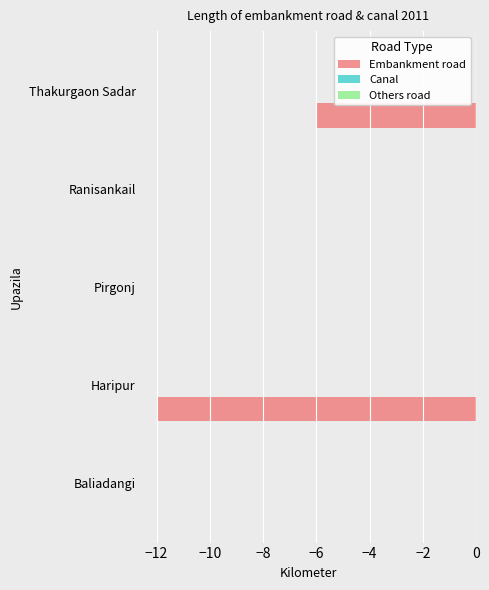

The chart shows a value of 0 at Ranisankail. True or false?

True